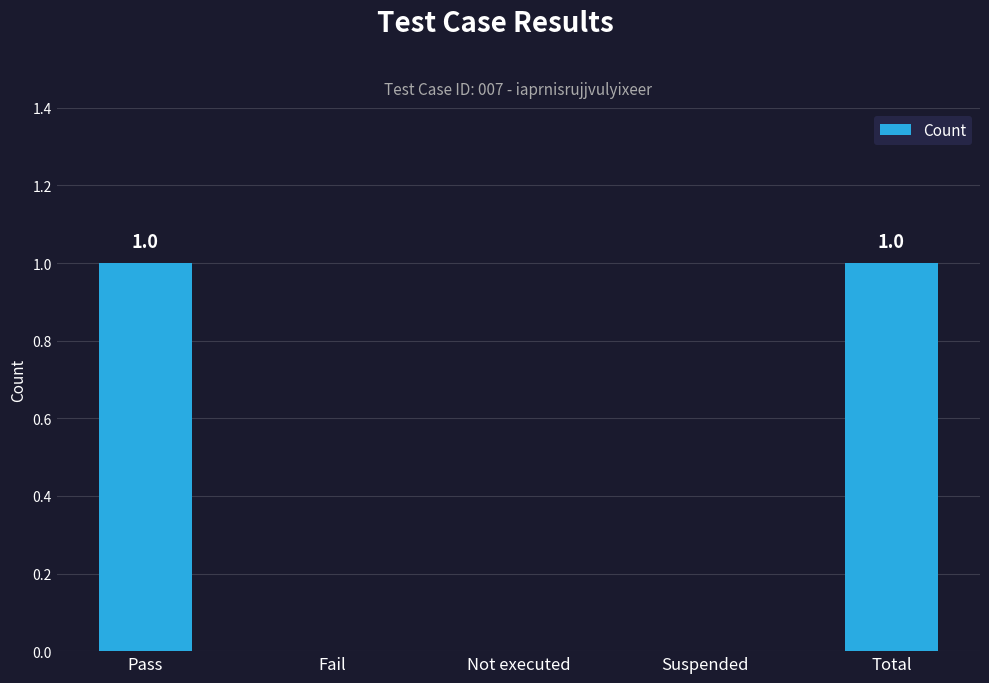

What value does the data have at Pass?

1